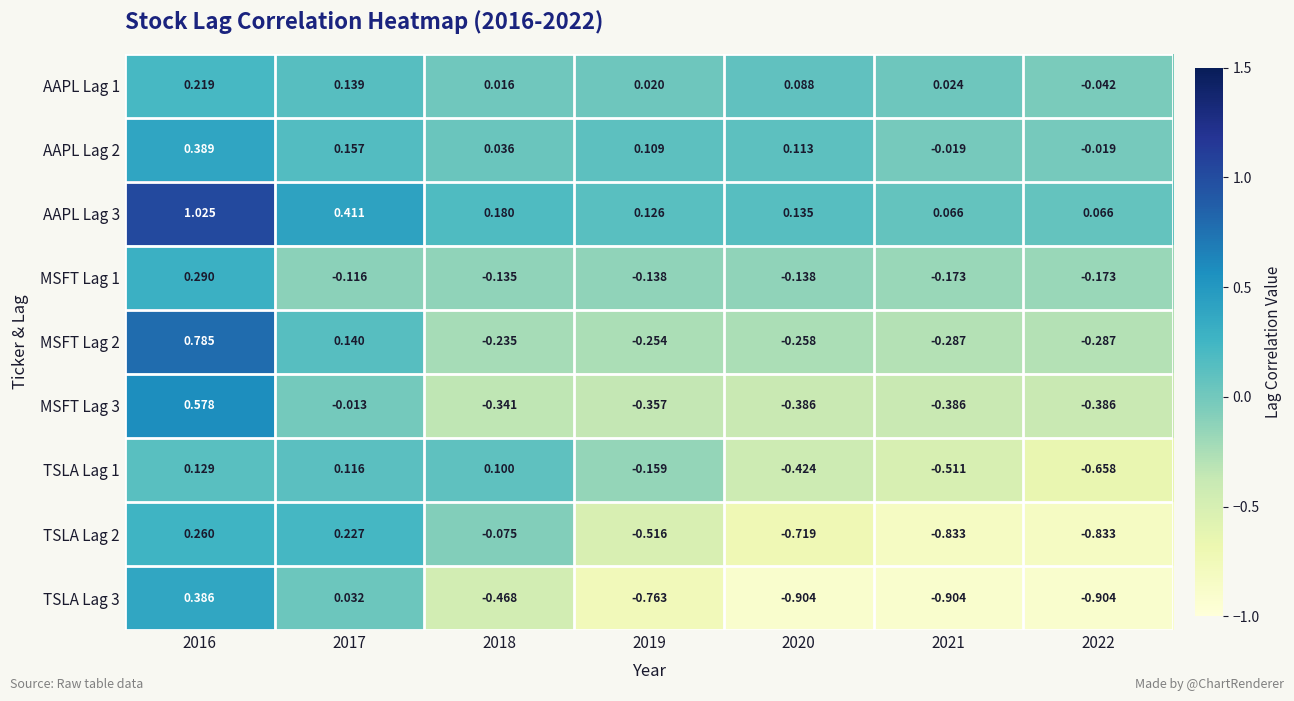

How many values in AAPL Lag 1 are above zero?

6